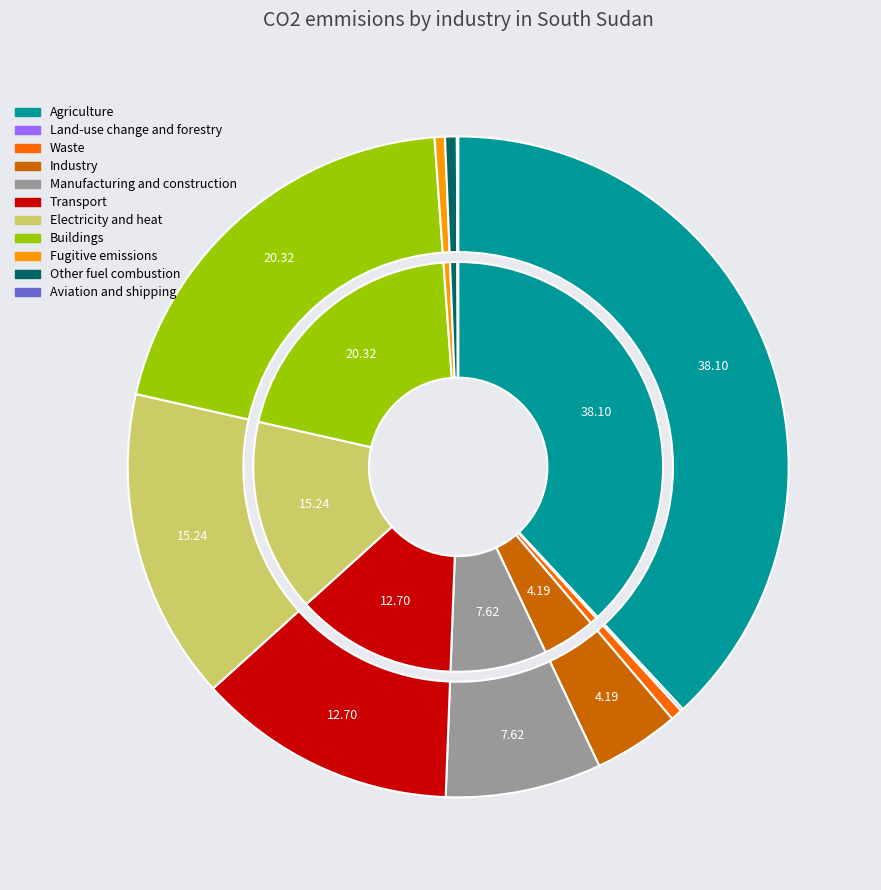

To the nearest percent, what is the difference between the largest and smallest slice percentages?

38%